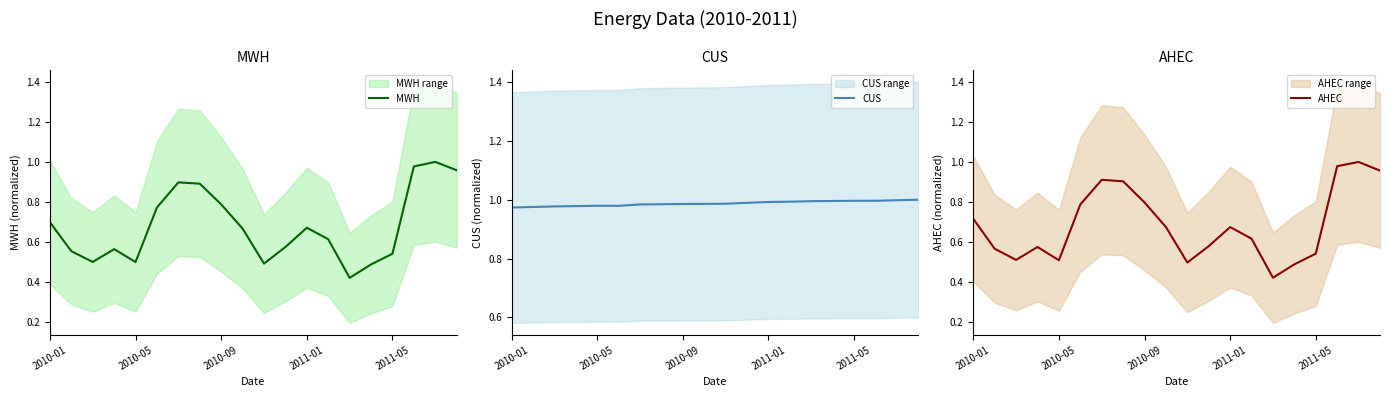

The MWH series shows 0.5 at 2011-05. True or false?

True